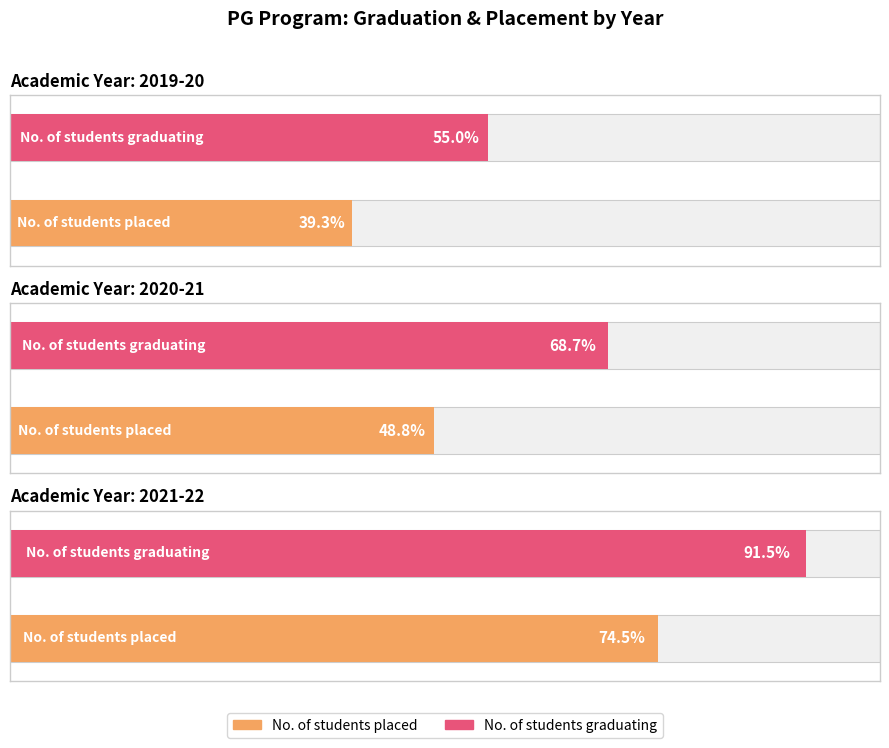

What are all the series names shown in the legend?

No. of students placed, No. of students graduating